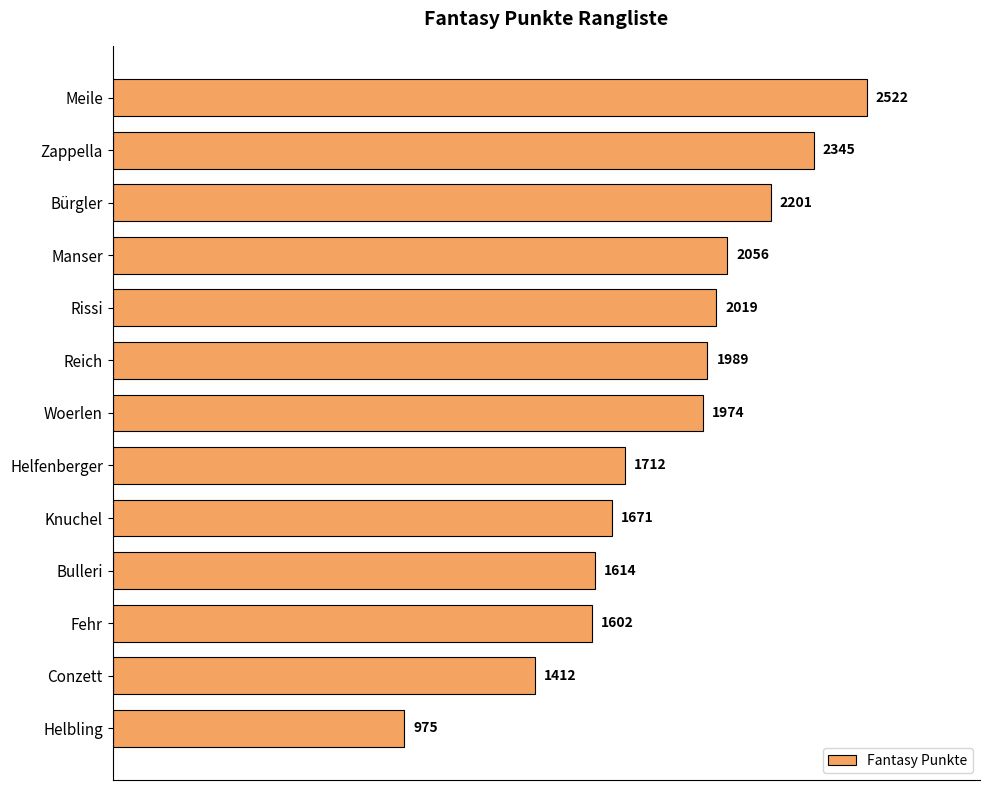

List the labels in order of value, smallest first.

Helbling, Conzett, Fehr, Bulleri, Knuchel, Helfenberger, Woerlen, Reich, Rissi, Manser, Bürgler, Zappella, Meile